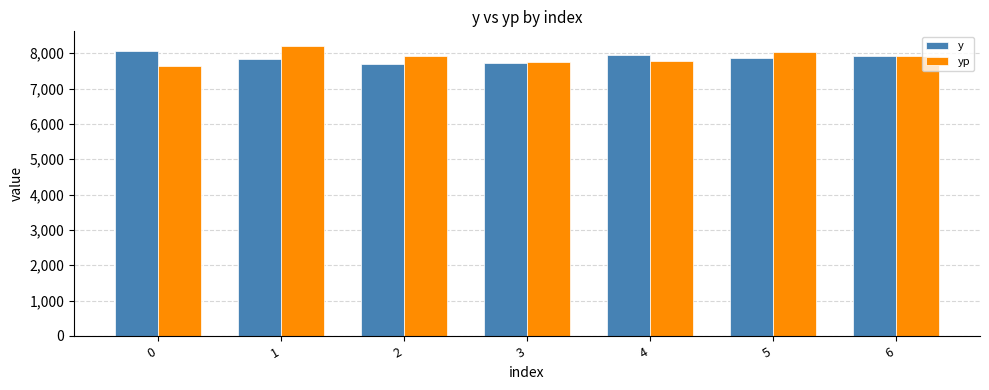

Rank the series by their maximum value, from highest to lowest.

yp, y